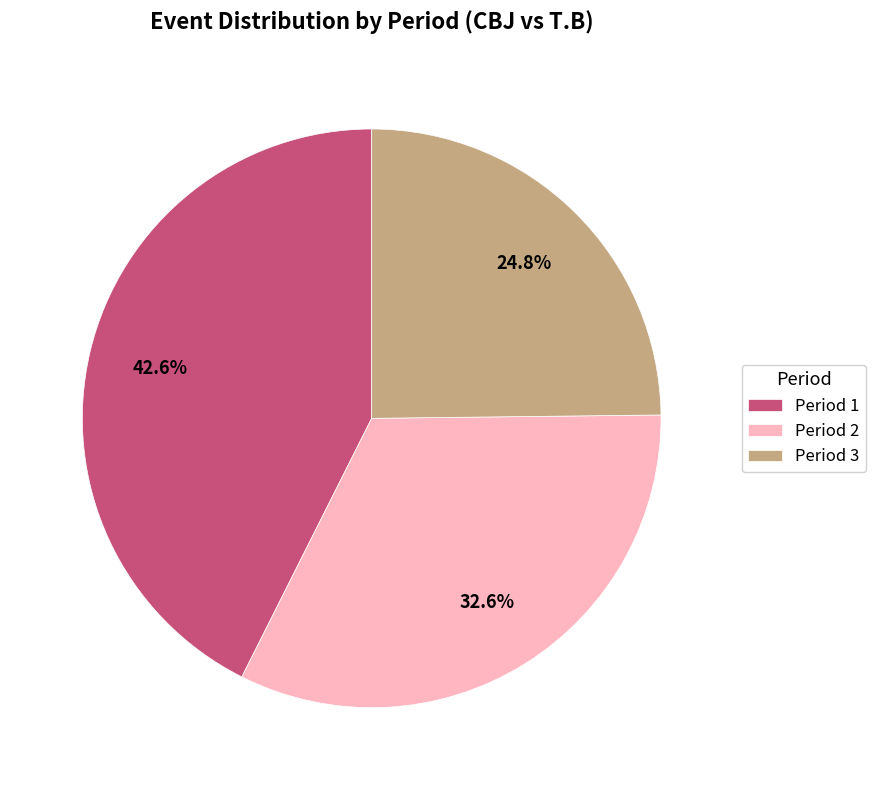

Which has a higher value, Period 2 or Period 3?

Period 2